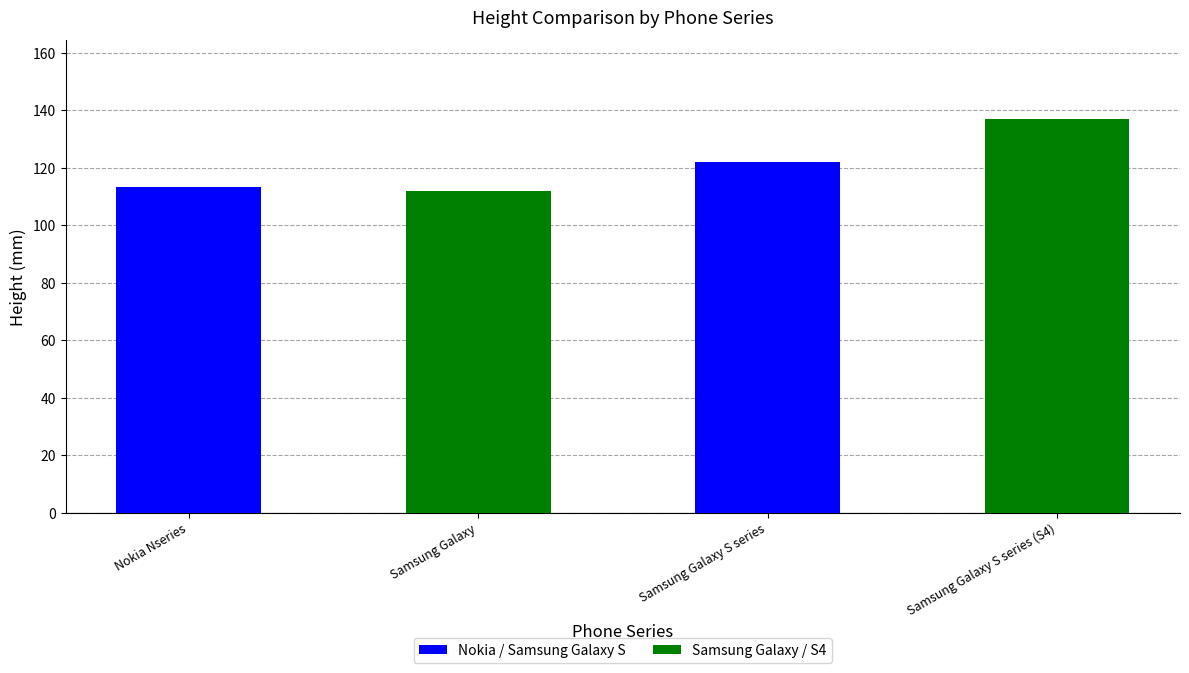

What is the difference between the values at Nokia Nseries and Samsung Galaxy S series?

8.5